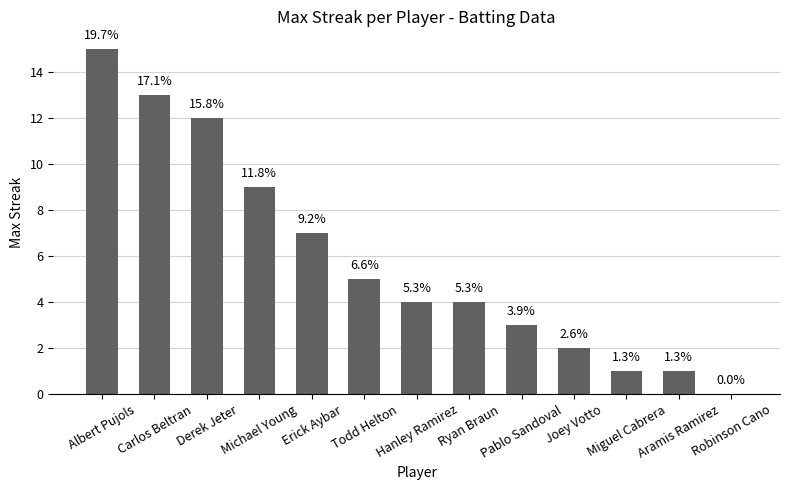

Are the bars horizontal?

No